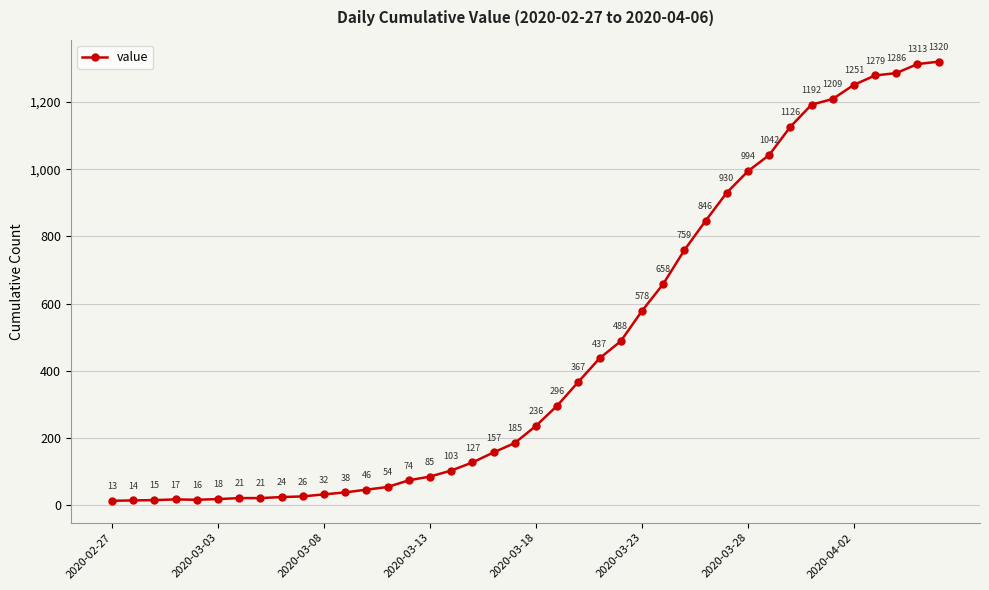

What is the smallest value displayed?

13